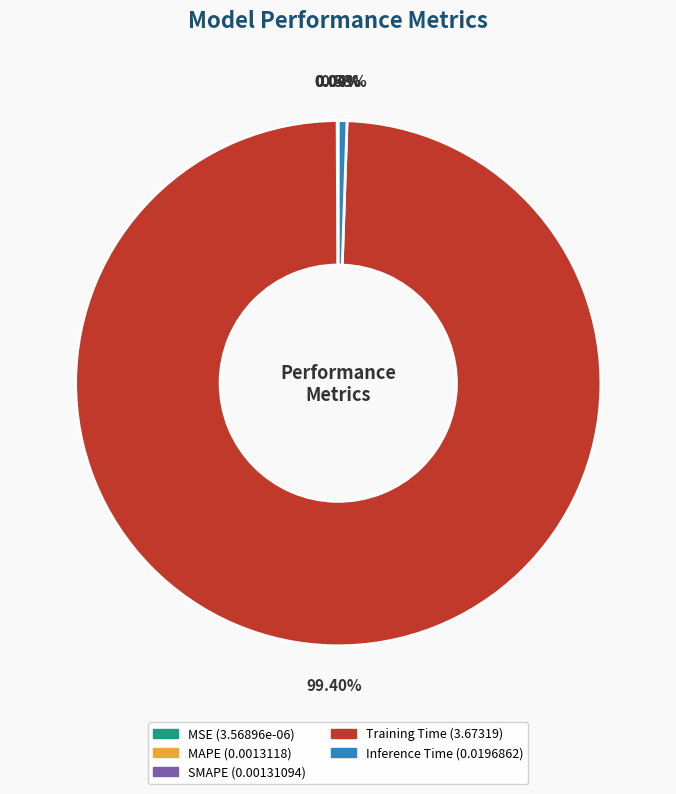

Does any single category account for the majority?

Yes